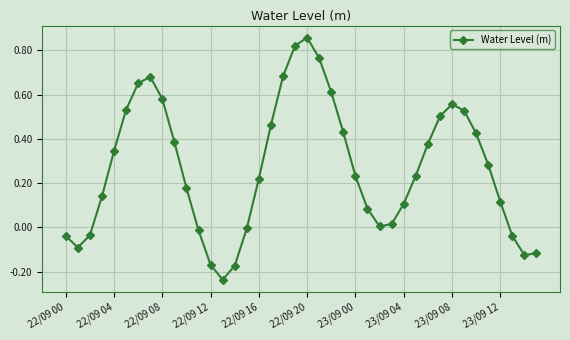

What is the difference between the maximum and minimum values?

1.1